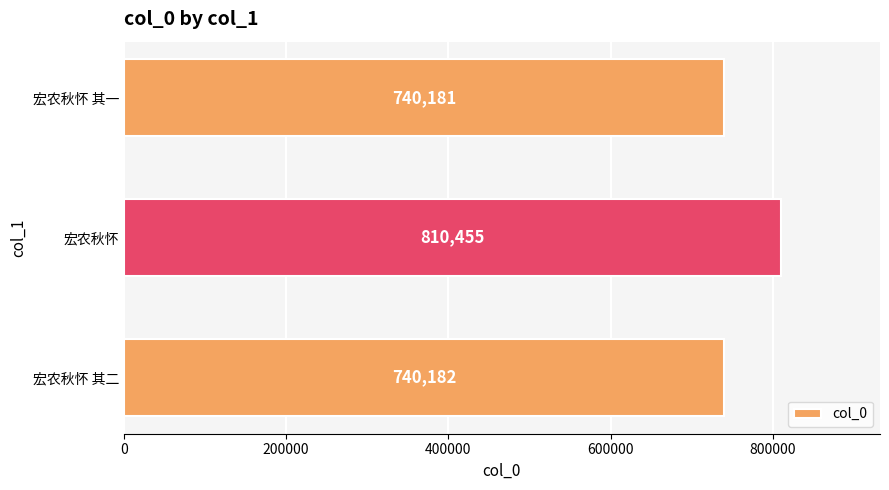

Reading bottom to top, transcribe all the data shown in this chart.

740182	810455	740181